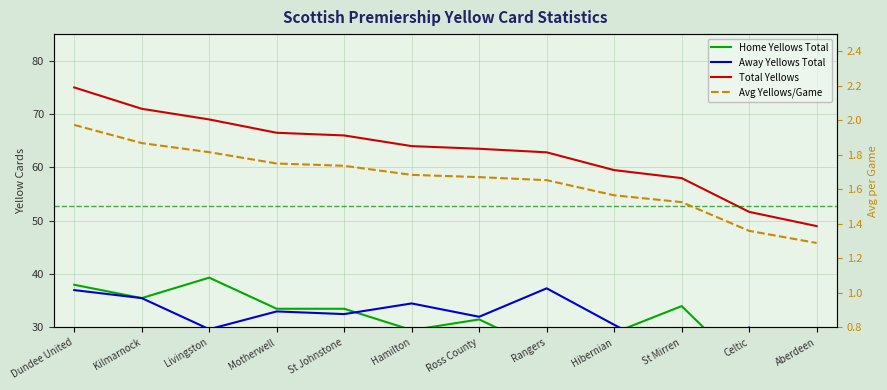

Rank the categories by Avg Yellows/Game value from highest to lowest.

Dundee United, Kilmarnock, Livingston, Motherwell, St Johnstone, Hamilton, Ross County, Rangers, Hibernian, St Mirren, Celtic, Aberdeen